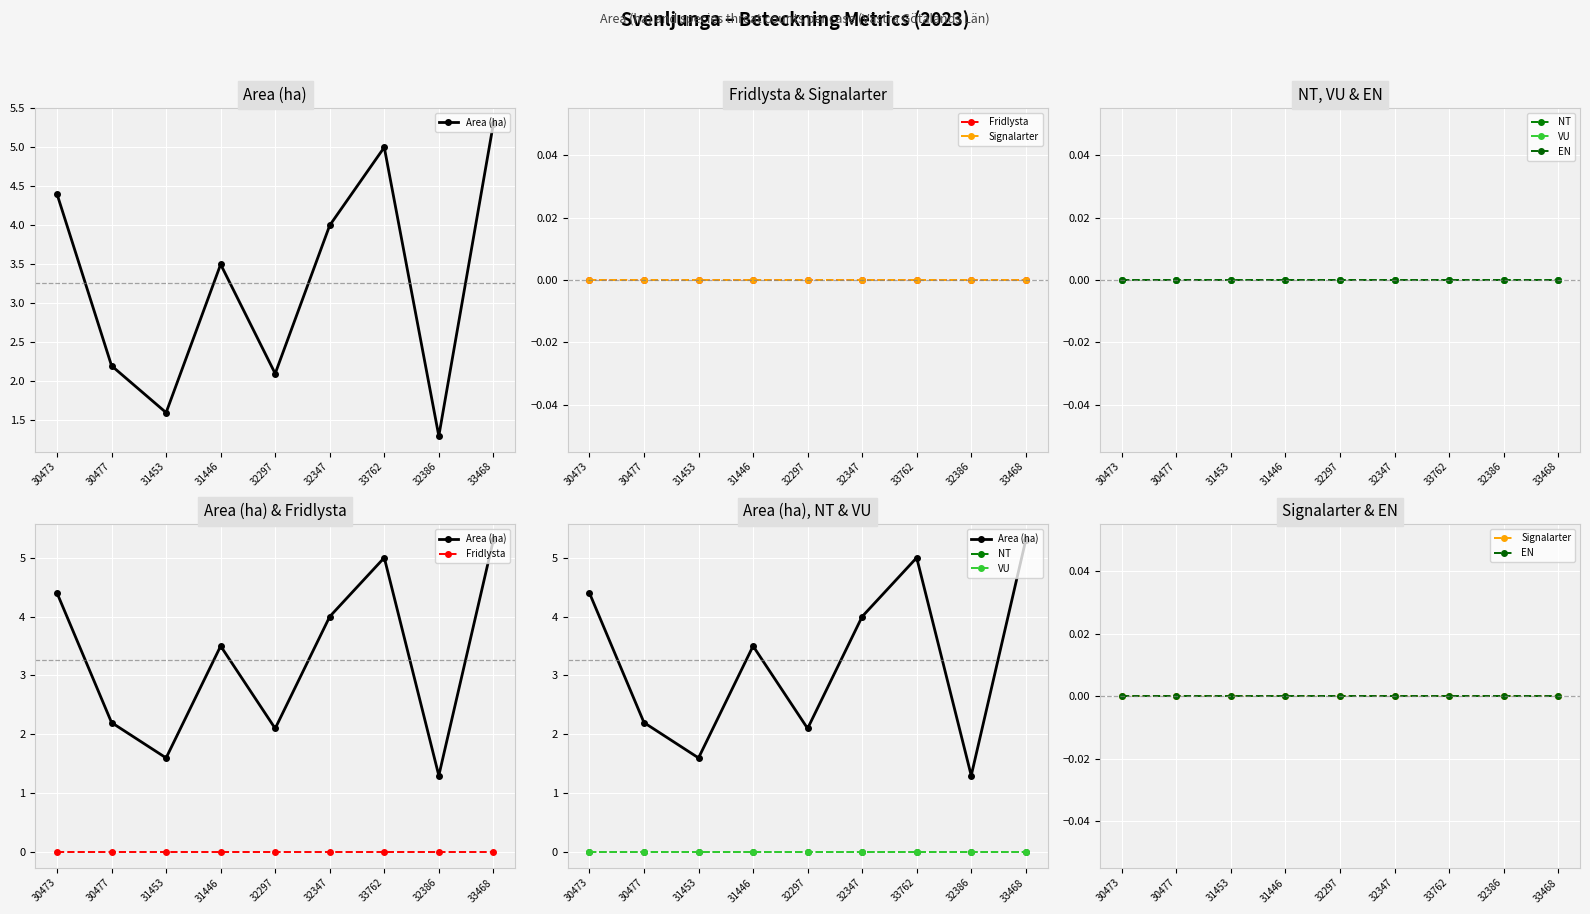

What is the difference between the highest and lowest values at 33762?

5.0